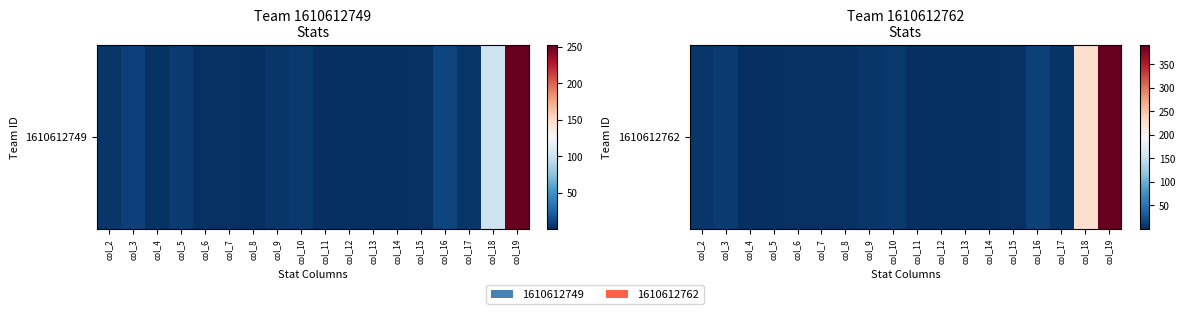

Where is the data nearest to the value 195?

col_18